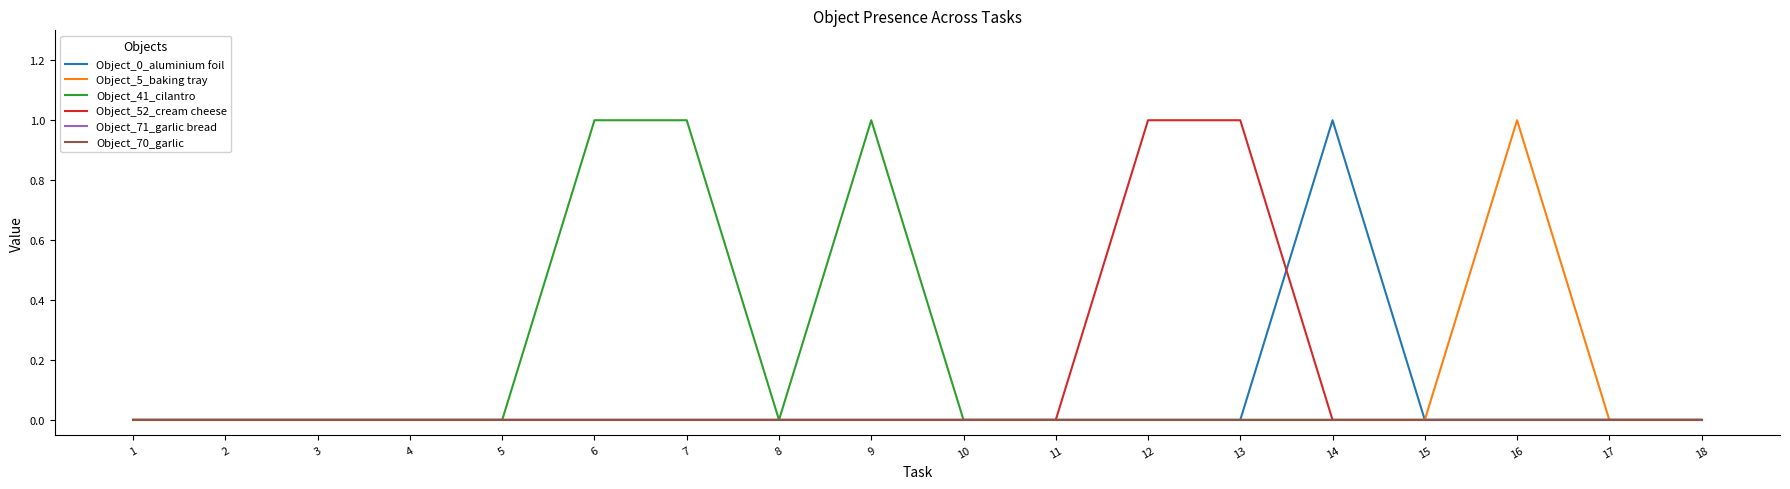

At which category is the sum across all series the highest?

6